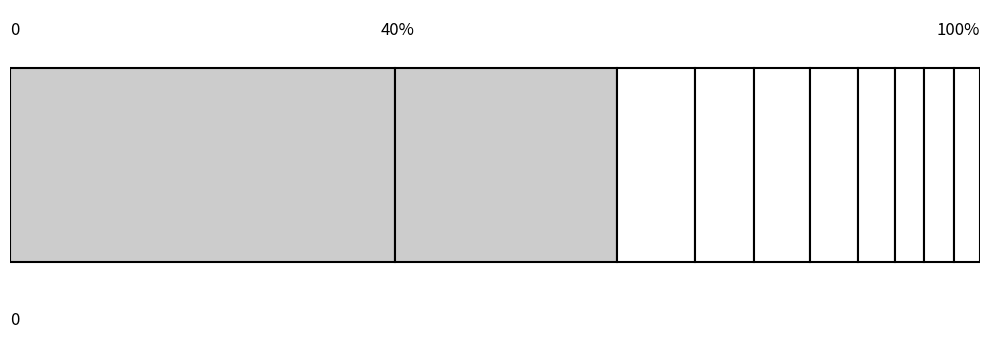

What is the sum of all values?

262